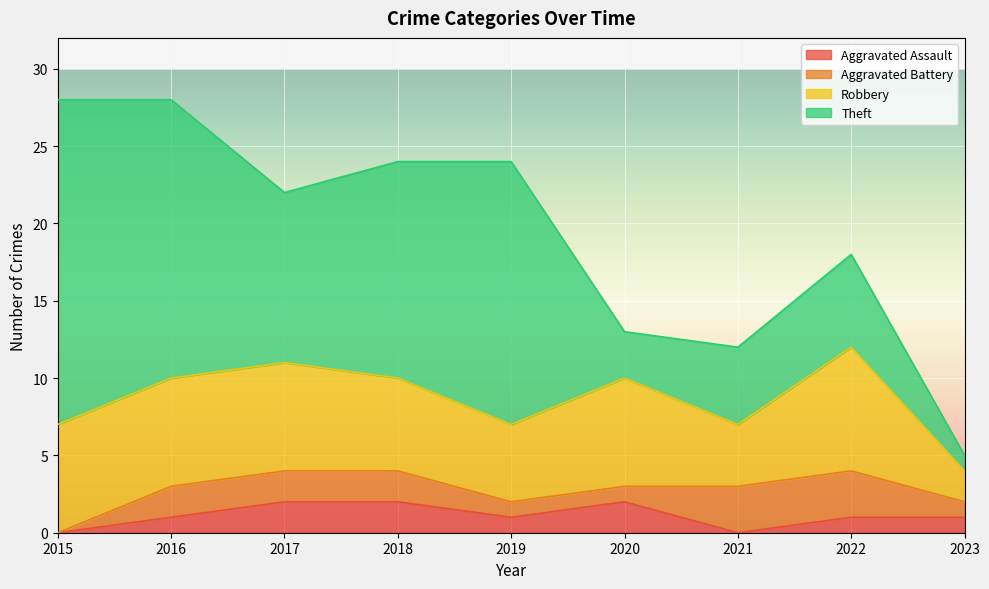

How many series are shown in this chart?

4